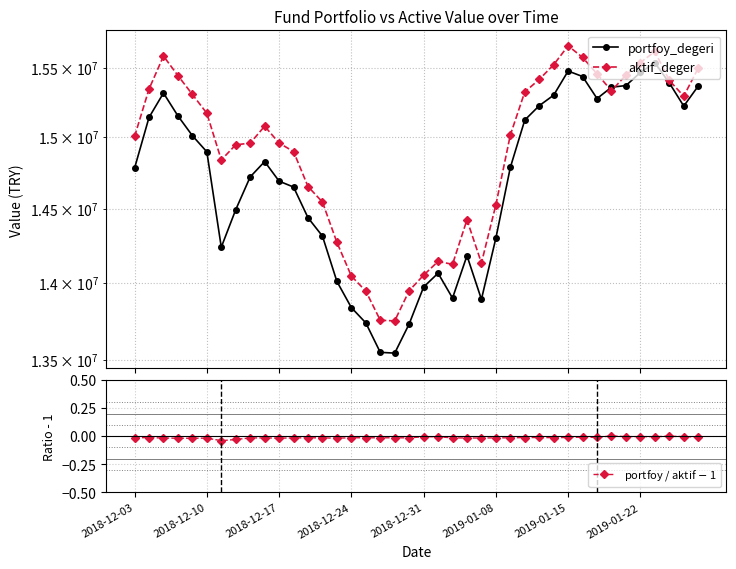

In portfoy / aktif $-$ 1, how many points are higher than both neighbors (excluding endpoints)?

11